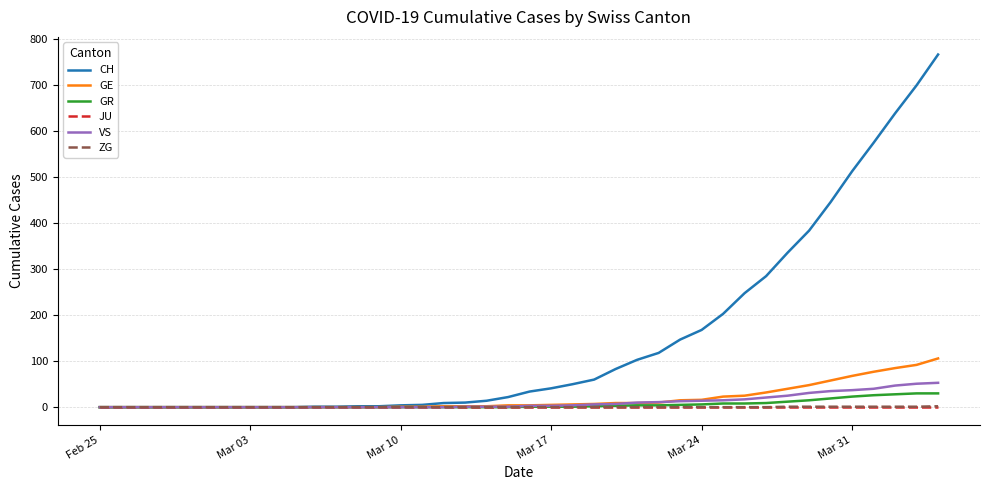

What is the maximum value for GE?

106